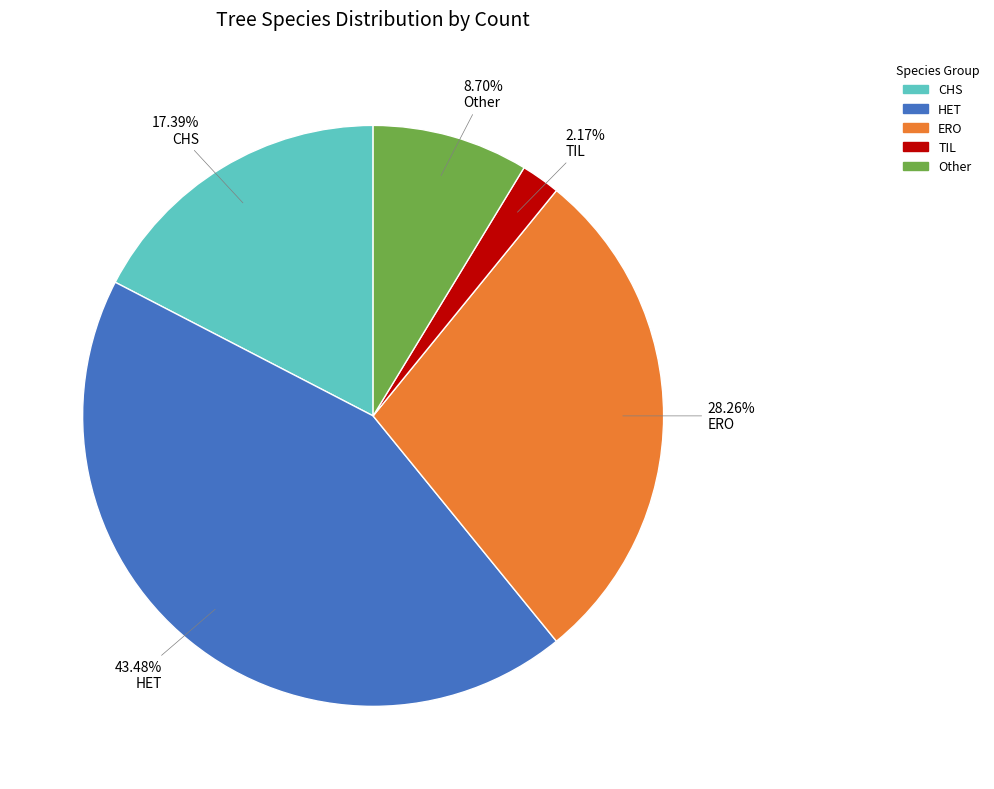

What percentage is the HET slice, to the nearest percent?

43%